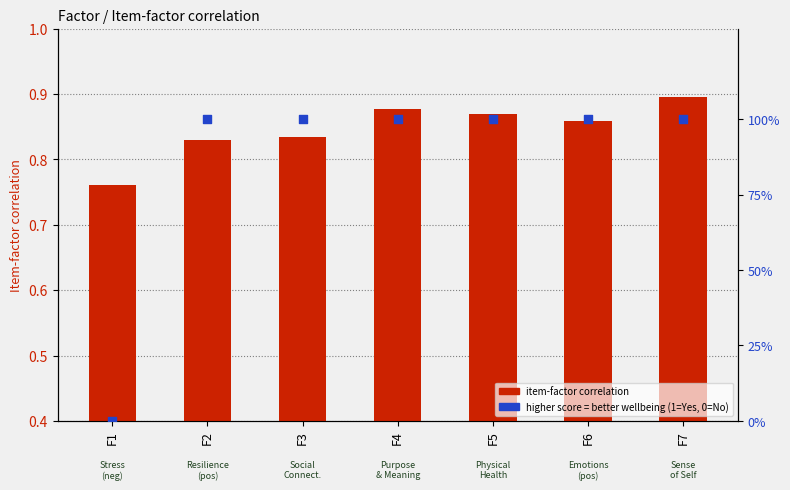

Which series has the largest total across all categories?

higher score = better wellbeing